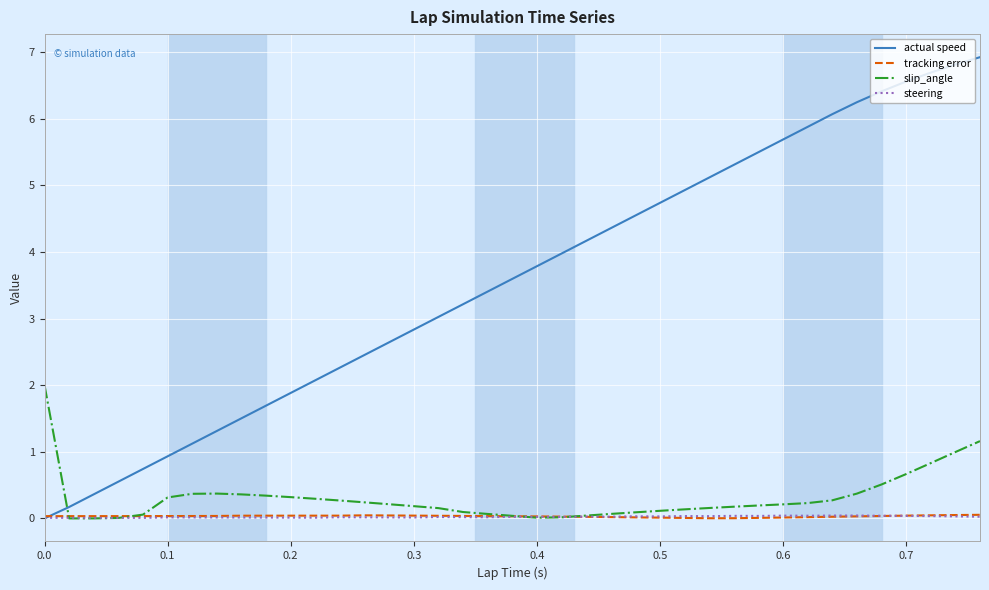

Which series has the widest spread of values?

actual speed